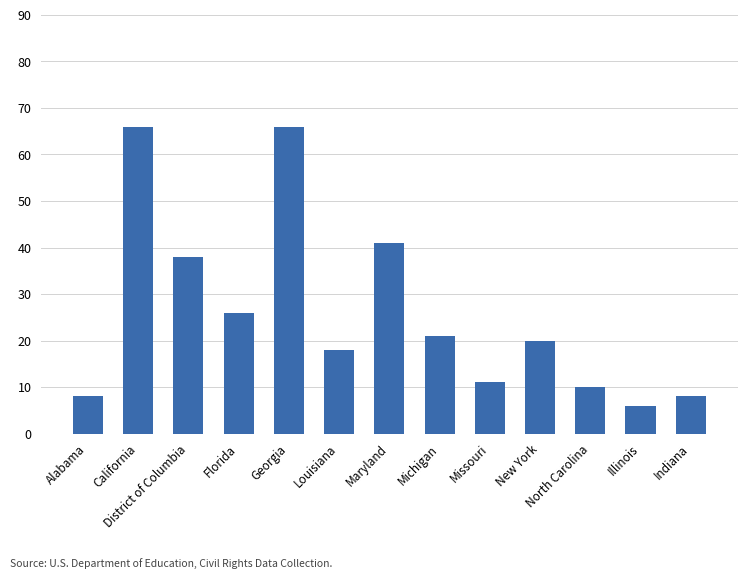

How many values are below 20?

6